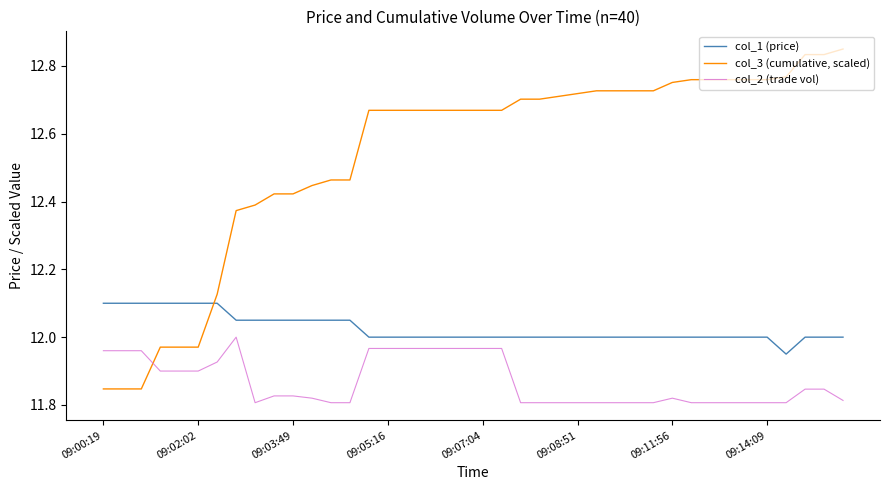

Which series has the widest spread of values?

col_3 (cumulative, scaled)